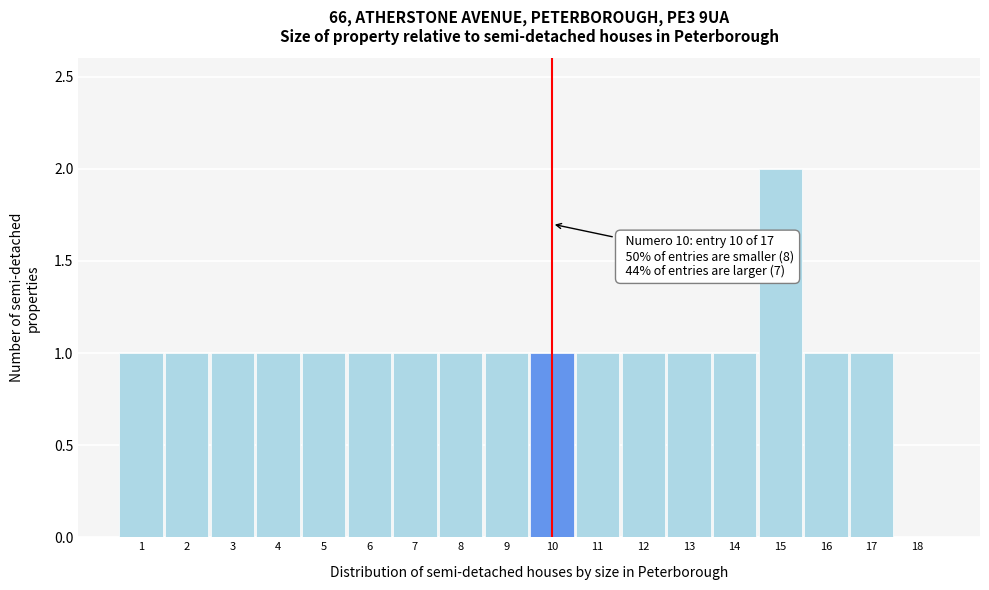

Over which range of the x-axis is the bar tallest?

14.5 to 15.5